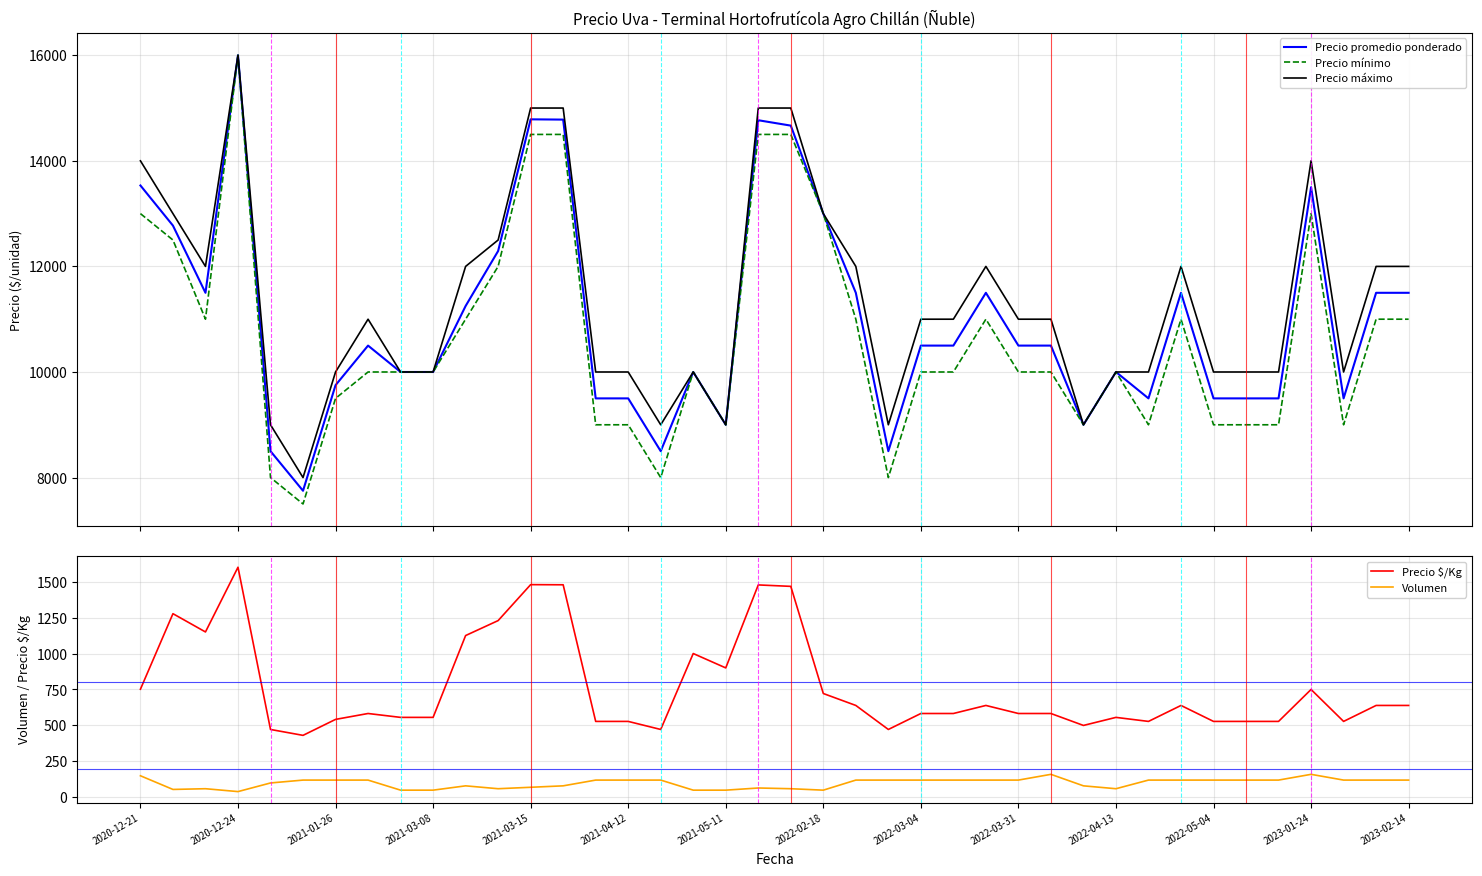

Which series has the widest spread of values?

Precio mínimo